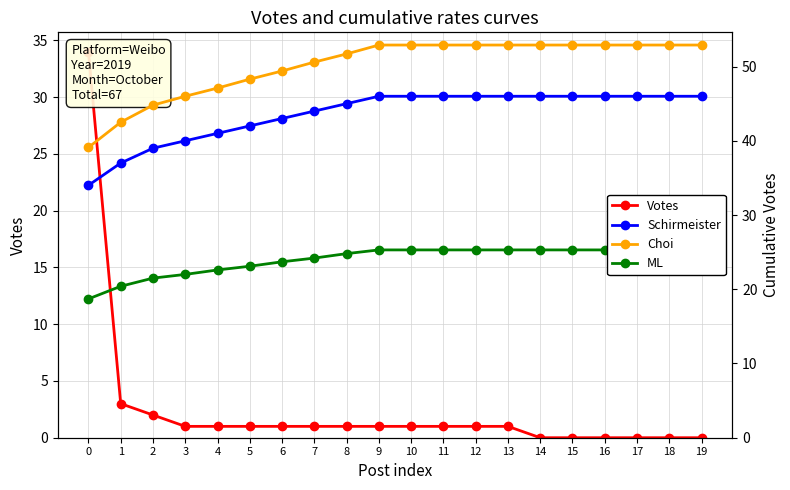

True or false: ML and Schirmeister cross at least once.

False